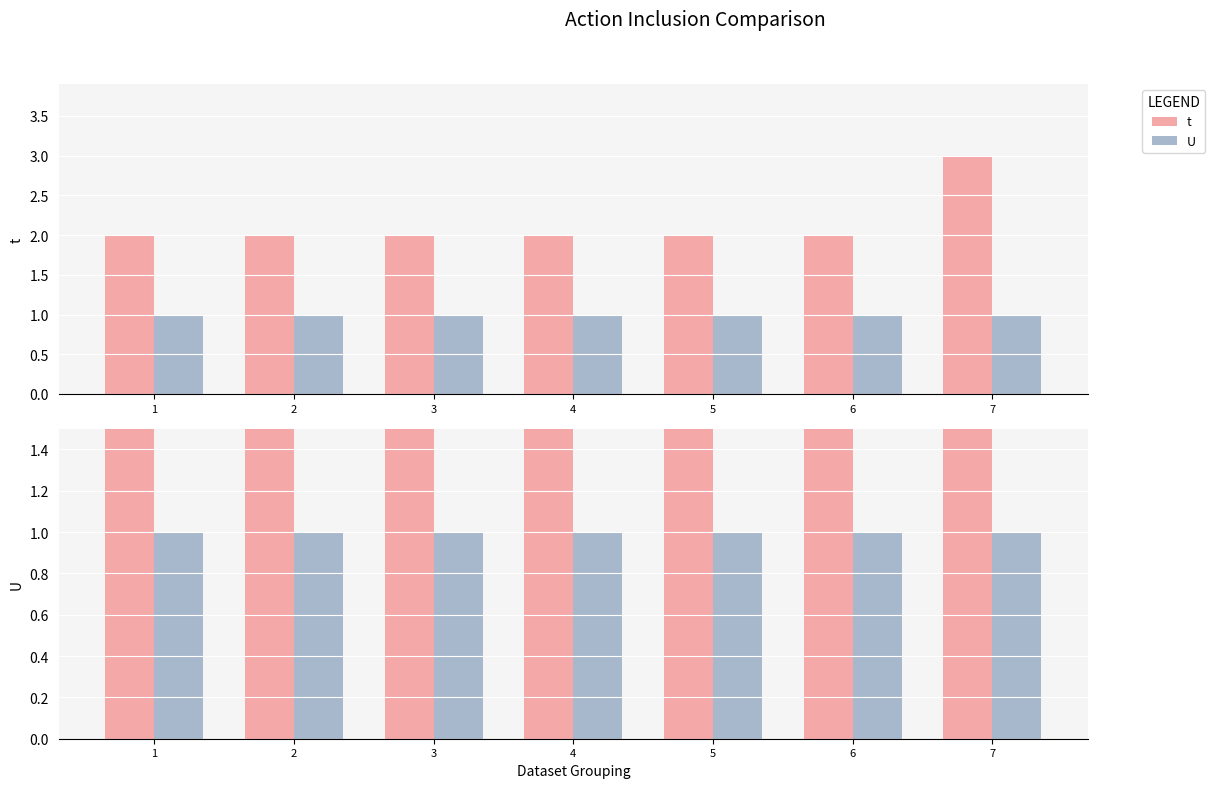

Does the chart contain stacked bars?

No